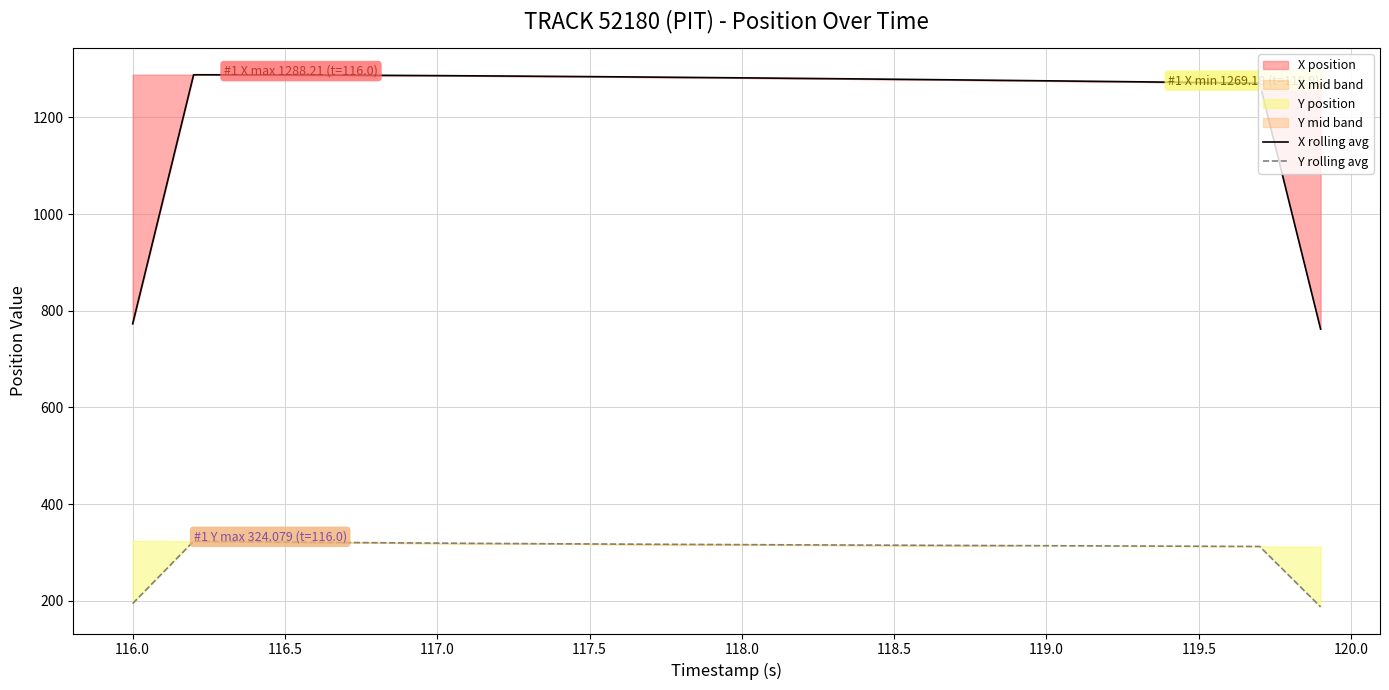

How many data points in Y rolling avg are above 315?

23